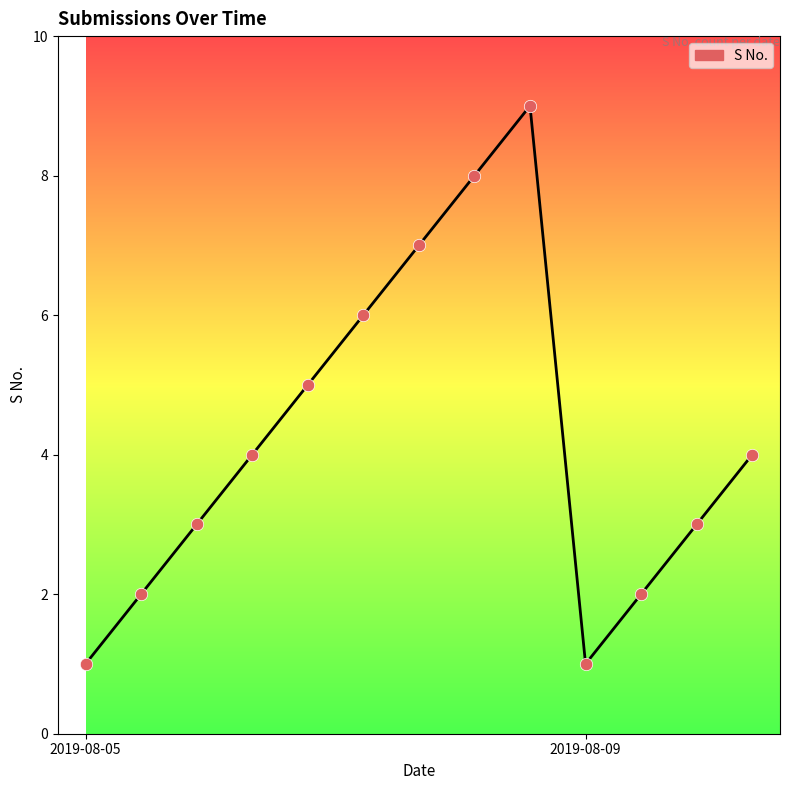

What is the maximum value shown in the chart?

9